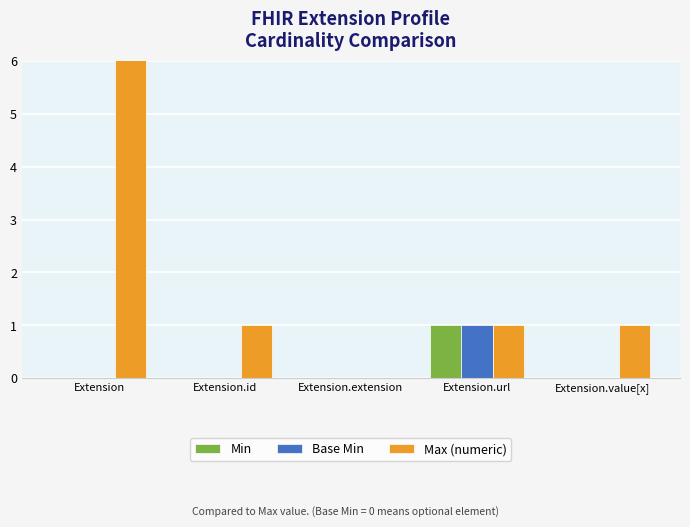

How many bars are there in total?

15